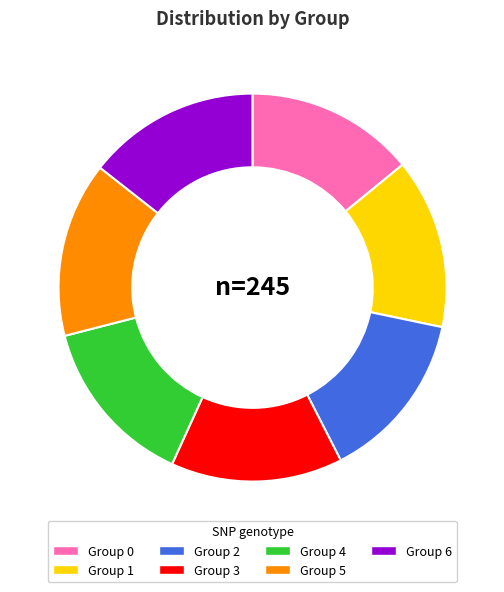

The Group 0 slice represents 1% of the pie. True or false?

False